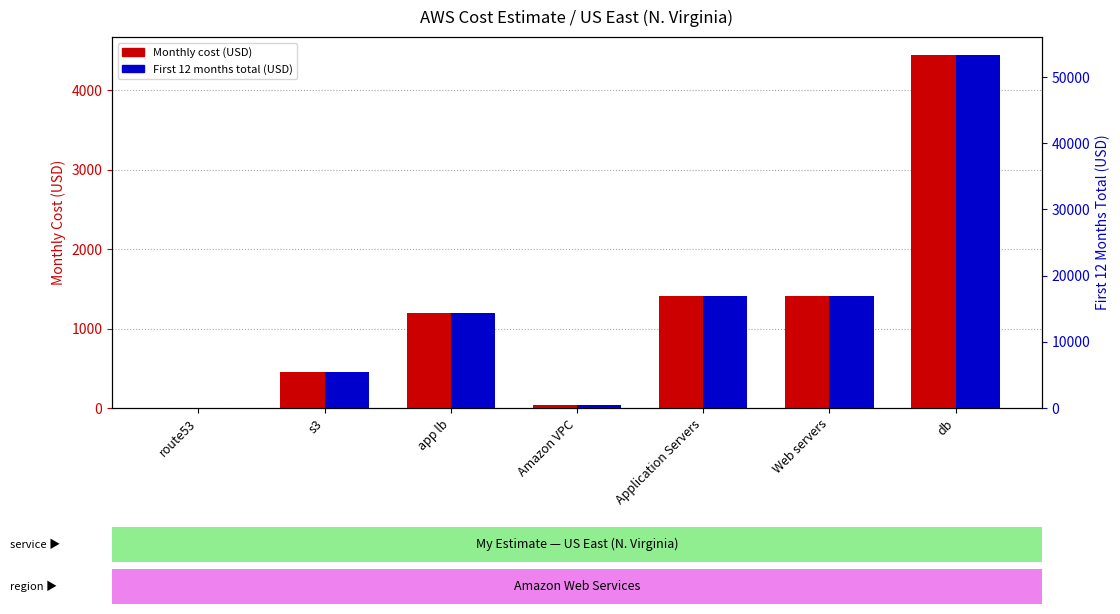

What is the smallest value displayed?

0.5